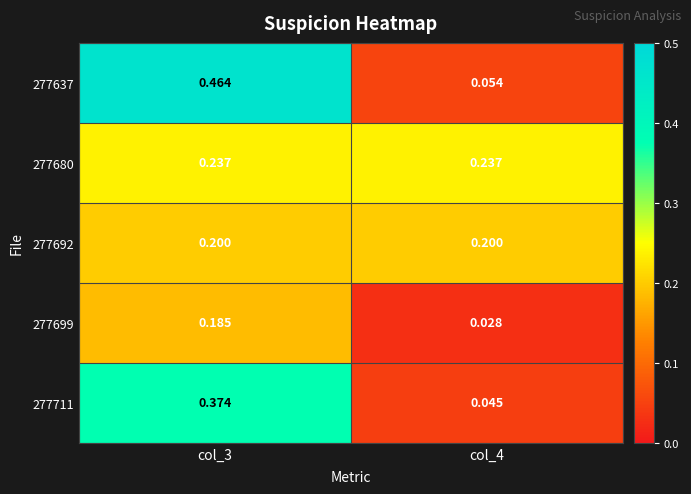

Is the value of 277711 at col_3 greater than the value of 277637 at col_4?

Yes